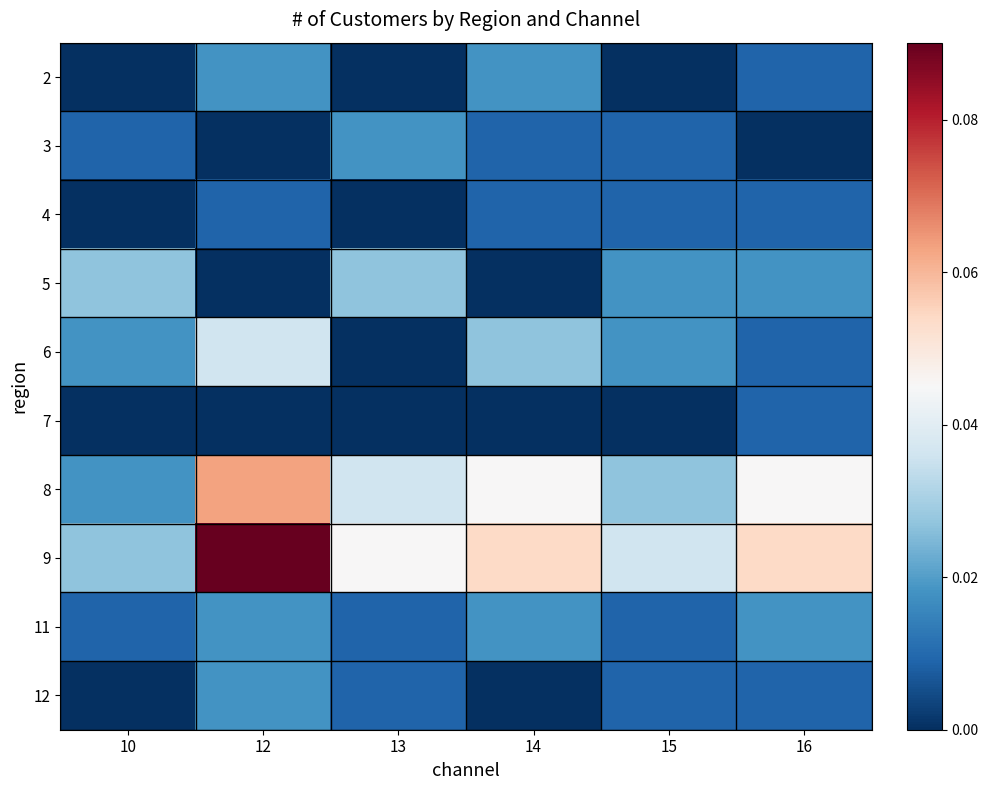

Reading left to right, transcribe all the data shown in this chart.

2: 10=0.0	12=0.0	13=0.0	14=0.0	15=0.0	16=0.0
3: 10=0.0	12=0.0	13=0.0	14=0.0	15=0.0	16=0.0
4: 10=0.0	12=0.0	13=0.0	14=0.0	15=0.0	16=0.0
5: 10=0.0	12=0.0	13=0.0	14=0.0	15=0.0	16=0.0
6: 10=0.0	12=0.0	13=0.0	14=0.0	15=0.0	16=0.0
7: 10=0.0	12=0.0	13=0.0	14=0.0	15=0.0	16=0.0
8: 10=0.0	12=0.1	13=0.0	14=0.0	15=0.0	16=0.0
9: 10=0.0	12=0.1	13=0.0	14=0.1	15=0.0	16=0.1
11: 10=0.0	12=0.0	13=0.0	14=0.0	15=0.0	16=0.0
12: 10=0.0	12=0.0	13=0.0	14=0.0	15=0.0	16=0.0